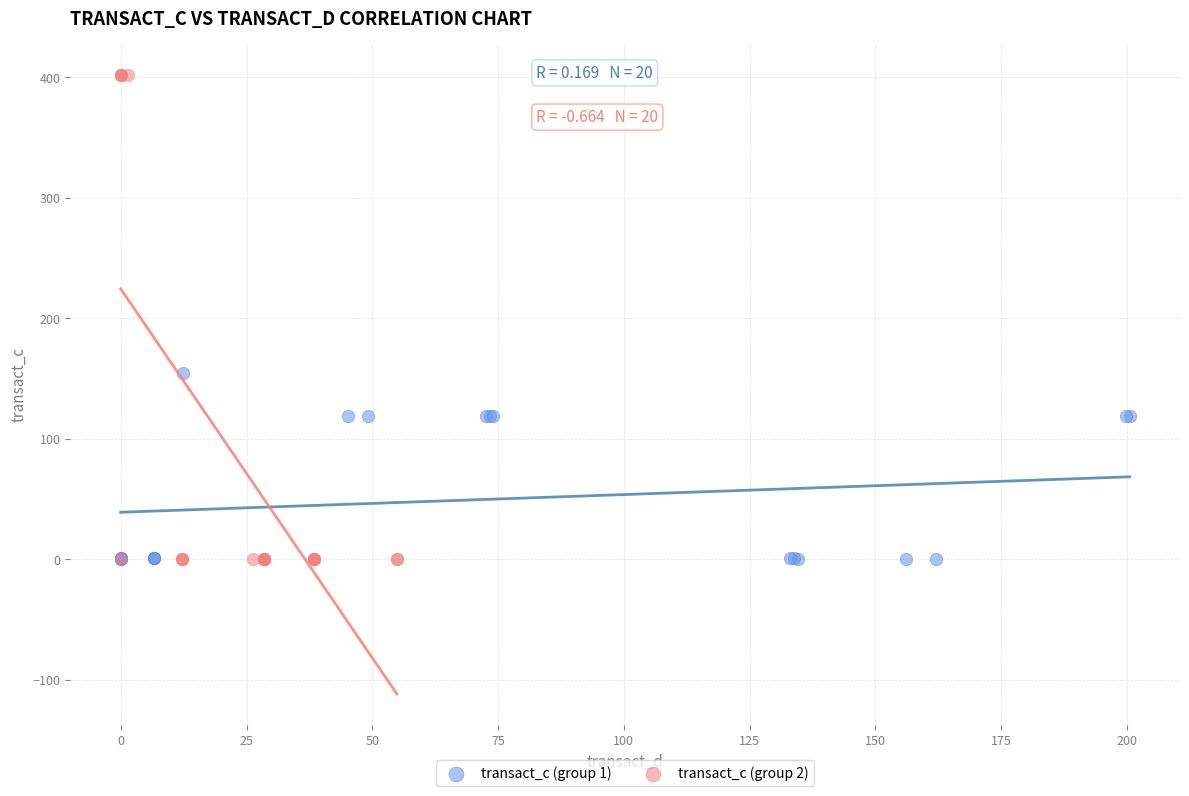

Which series reaches the maximum Y coordinate?

transact_c (group 2)